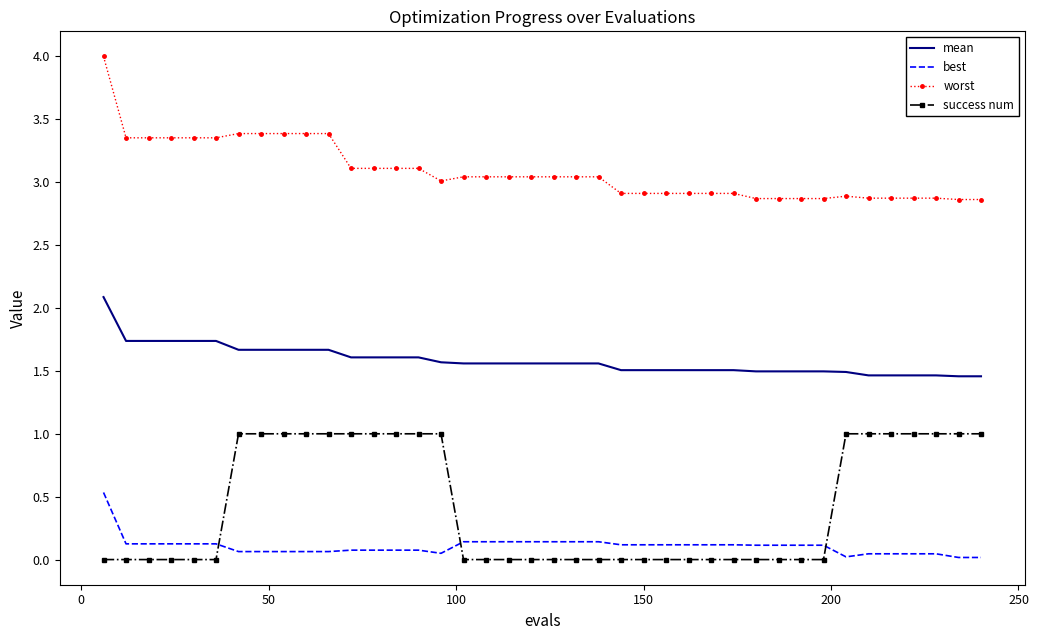

True or false: worst and success num cross at least once.

False